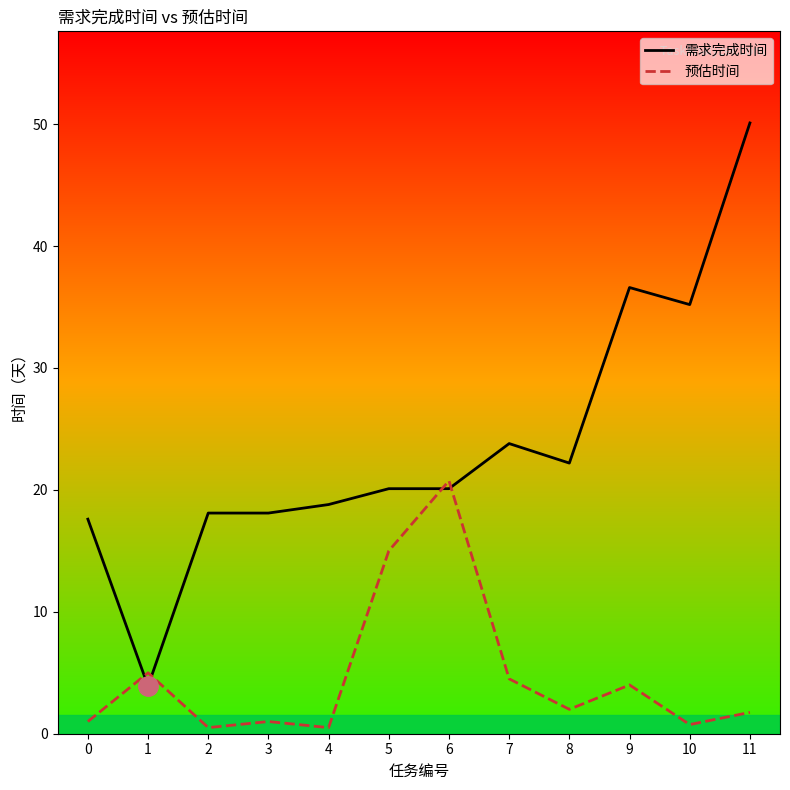

What is the average value of the 需求完成时间 series?

23.7